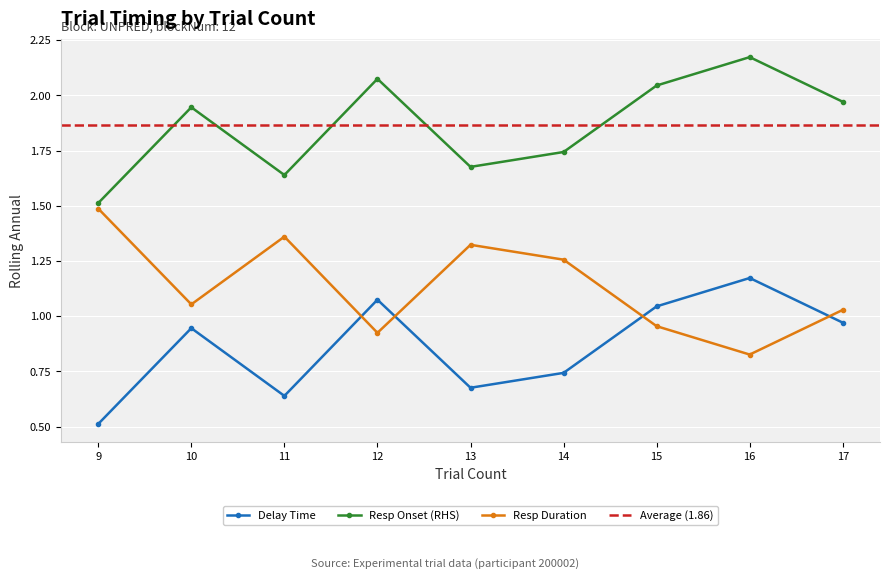

Where does the resp_onset series first go above 1?

9